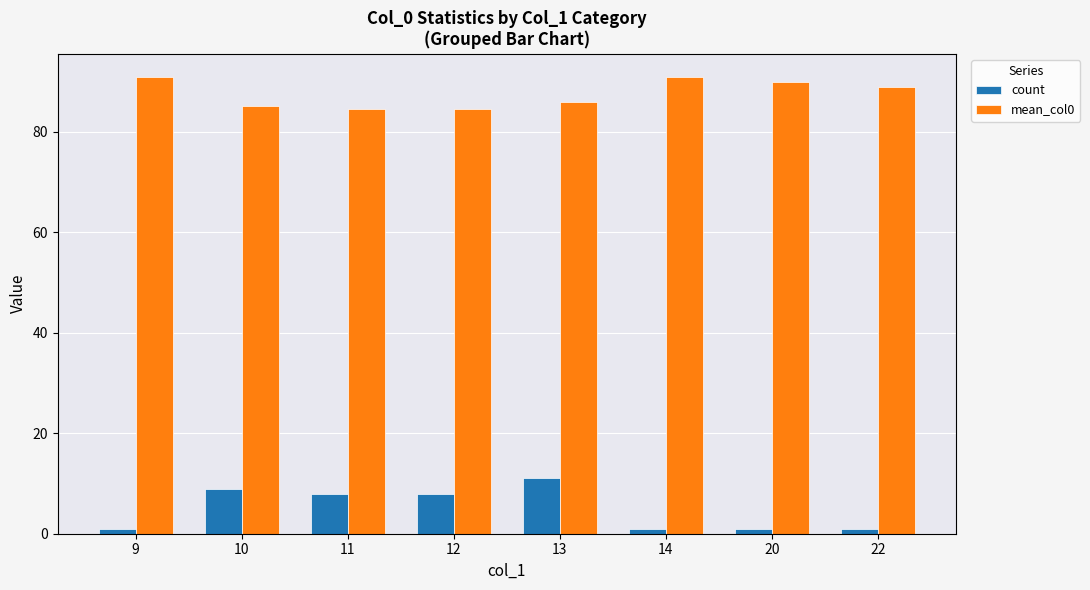

What is the value of the mean_col0 bar at the 8th from the left?

89.0